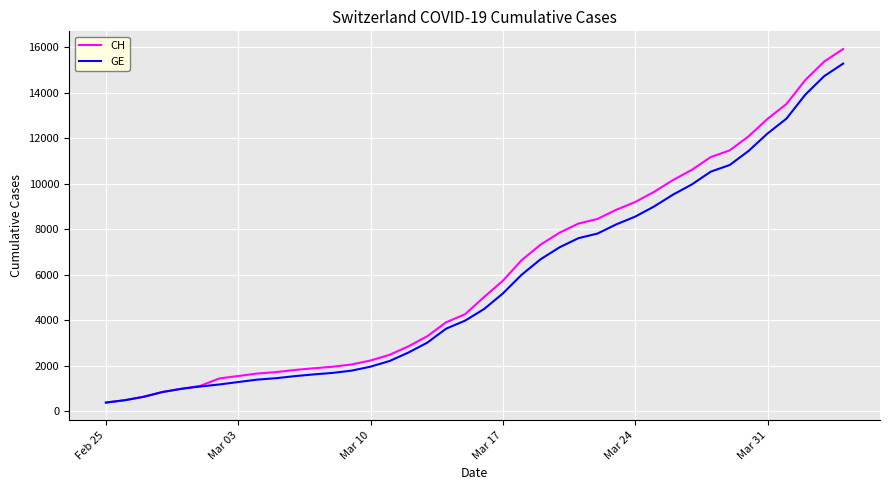

What is the difference between the maximum and minimum values in the CH series?

15551